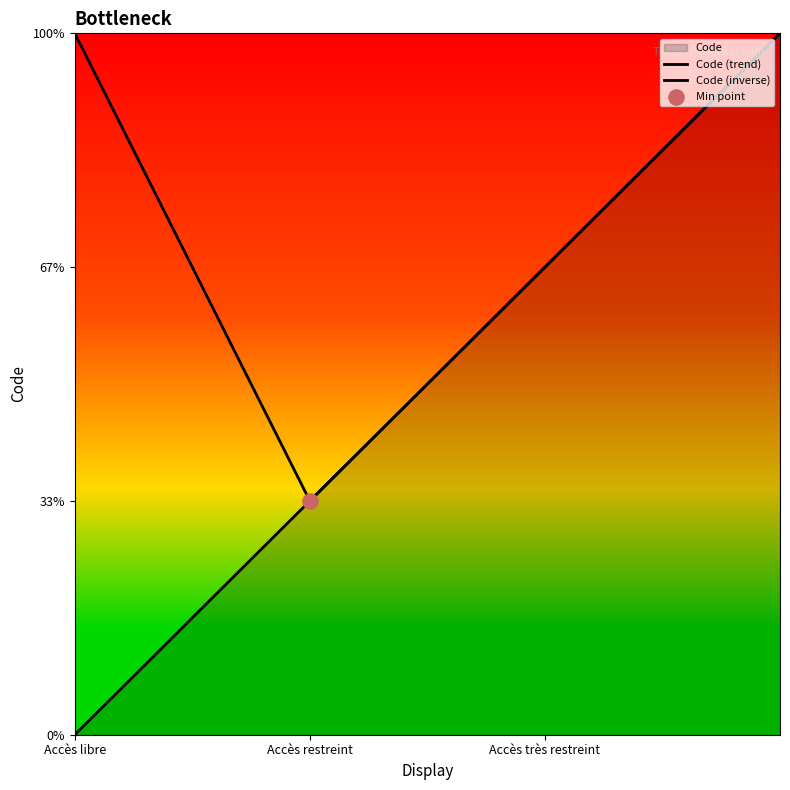

Is the value of Code (inverse) at Accès très restreint greater than the value of Code (trend) at 3?

No